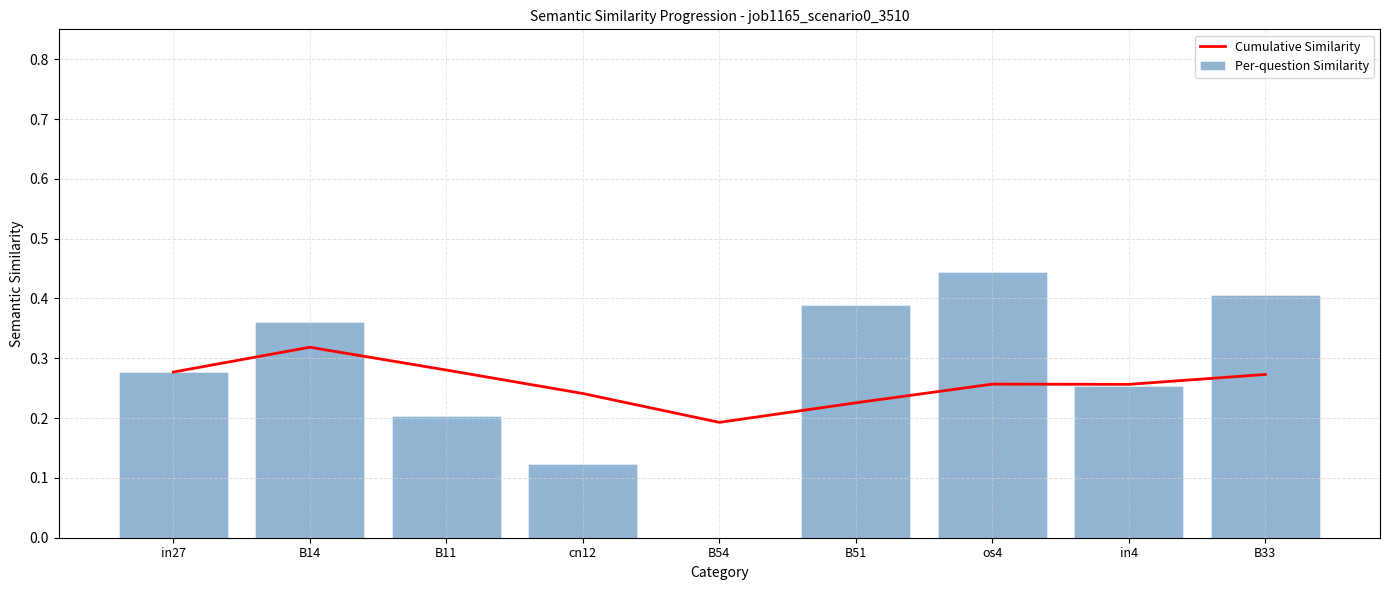

What is the maximum value shown in the chart?

0.4